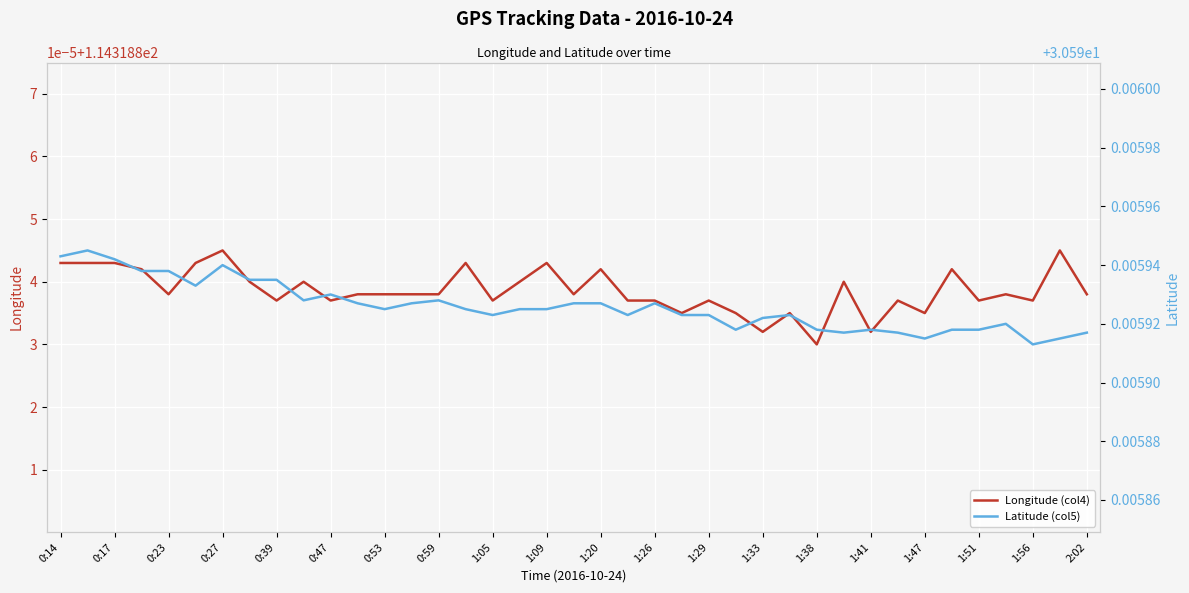

True or false: Latitude (col5) and Longitude (col4) intersect in this chart.

False